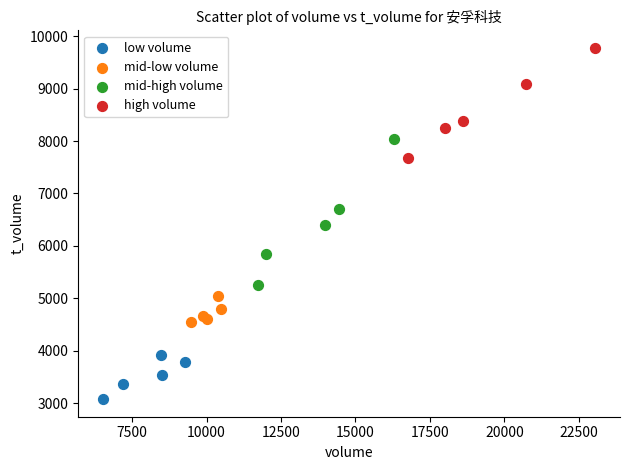

Which series contains the lowest Y value?

low volume